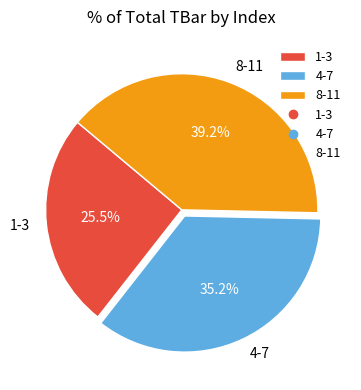

Rank the categories by value from lowest to highest.

1-3, 4-7, 8-11